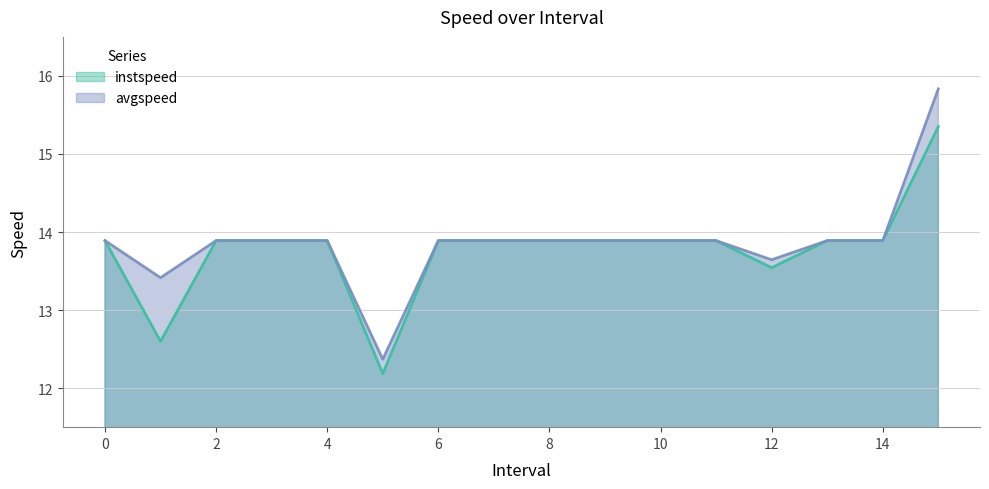

What is the label of the 7th point from the right?

9